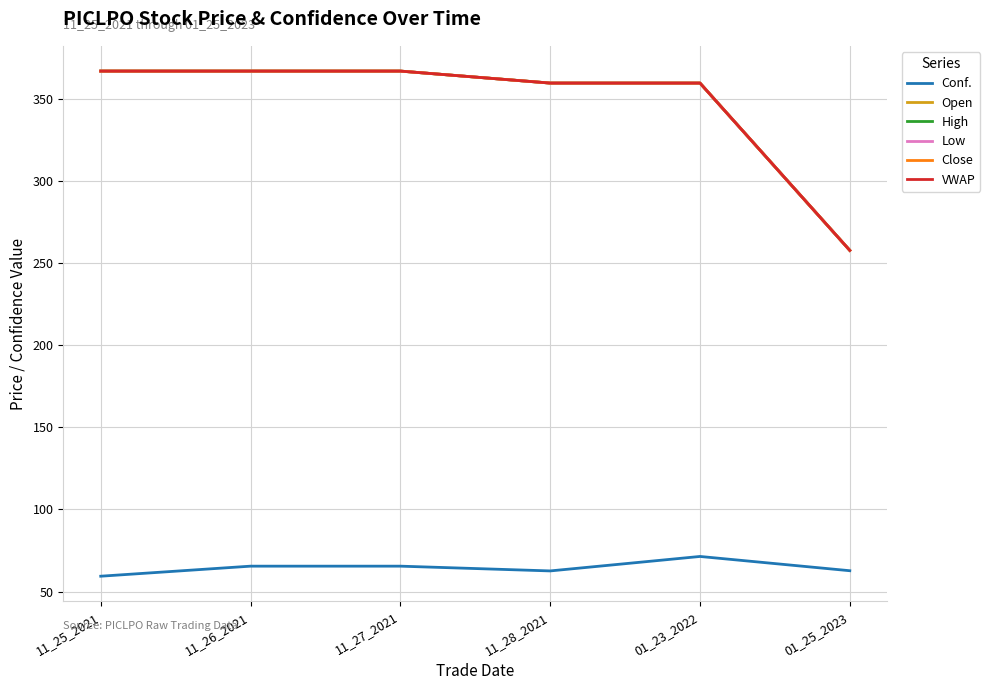

Is this an area chart (filled region under the line)?

No